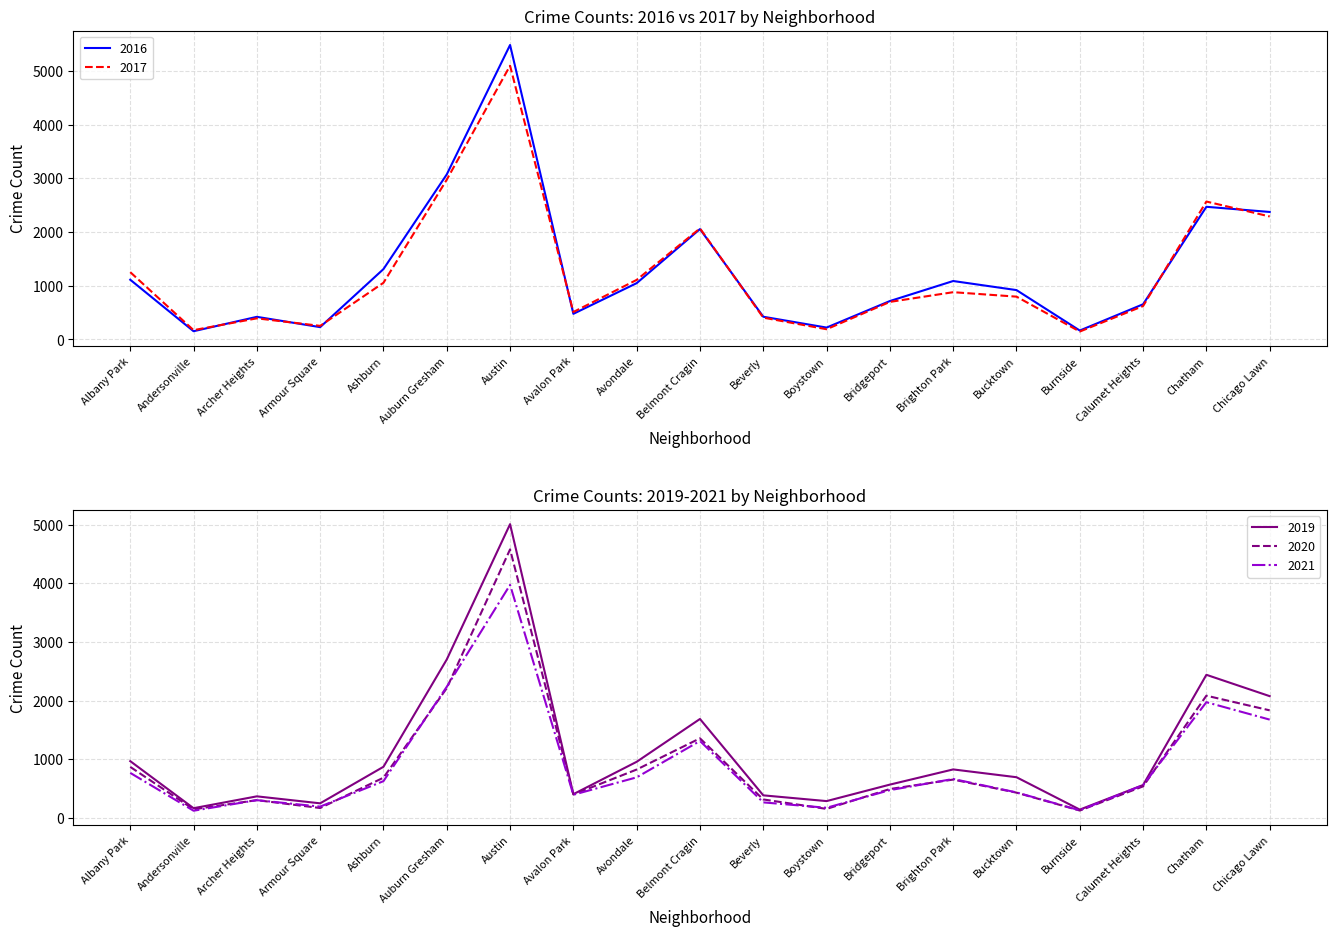

The 2016 series shows 5503 at Auburn Gresham. True or false?

False